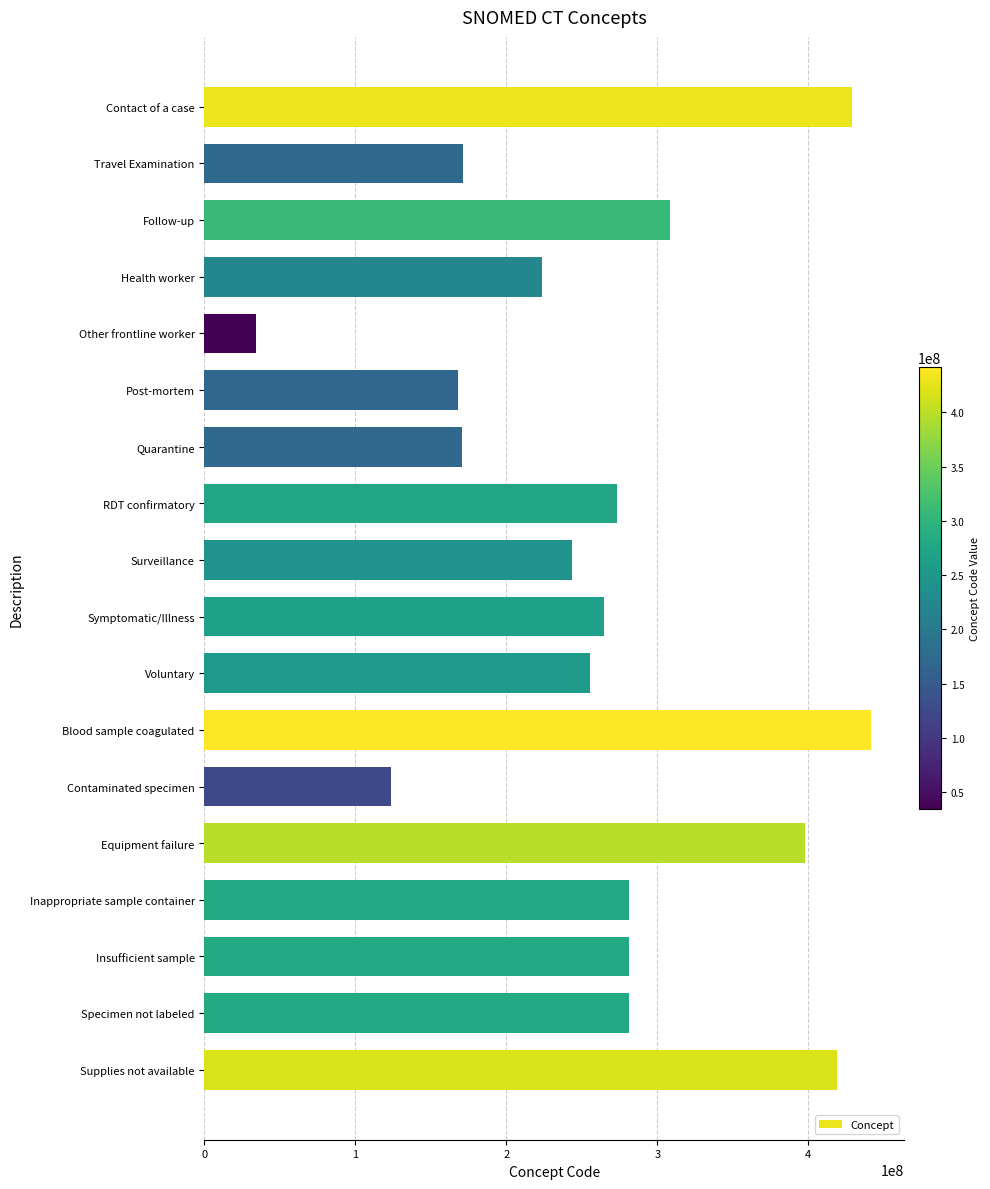

What is the ratio of the value at Voluntary to the value at Surveillance?

1.0